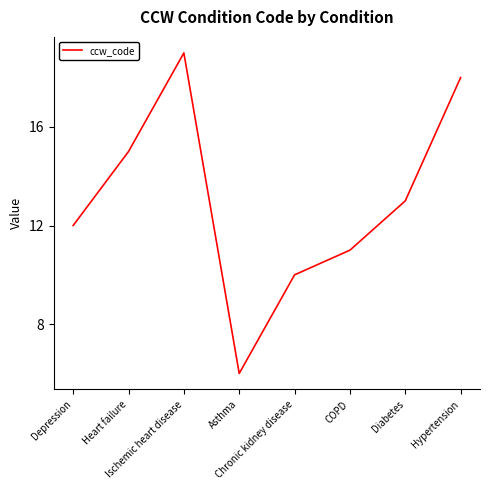

How many values are below 13?

4